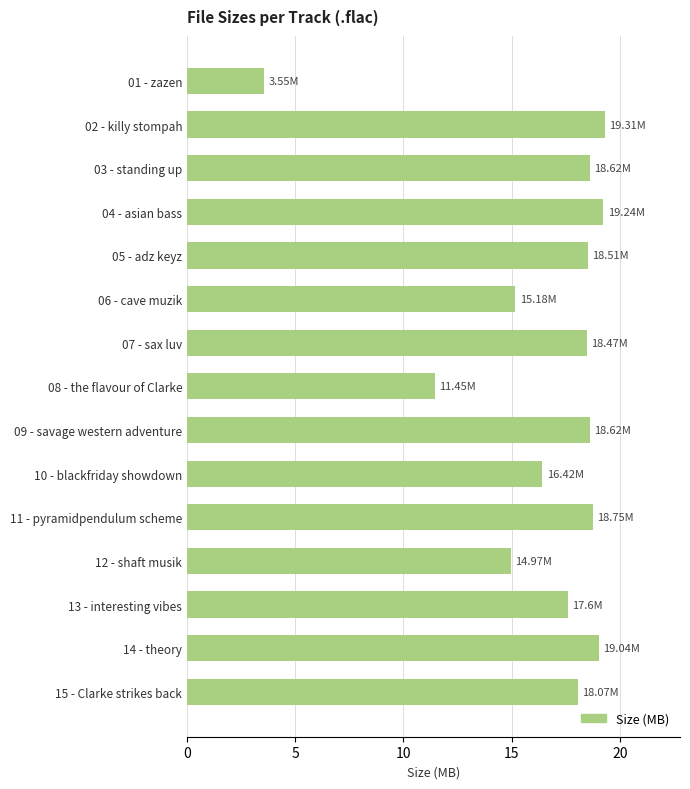

What is the ratio of the value at 06 - cave muzik to the value at 05 - adz keyz?

0.8